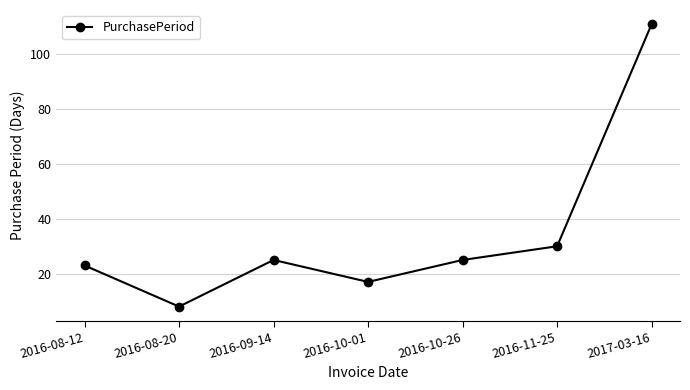

Reading left to right, extract all data points from this chart.

2016-08-12=23	2016-08-20=8	2016-09-14=25	2016-10-01=17	2016-10-26=25	2016-11-25=30	2017-03-16=111